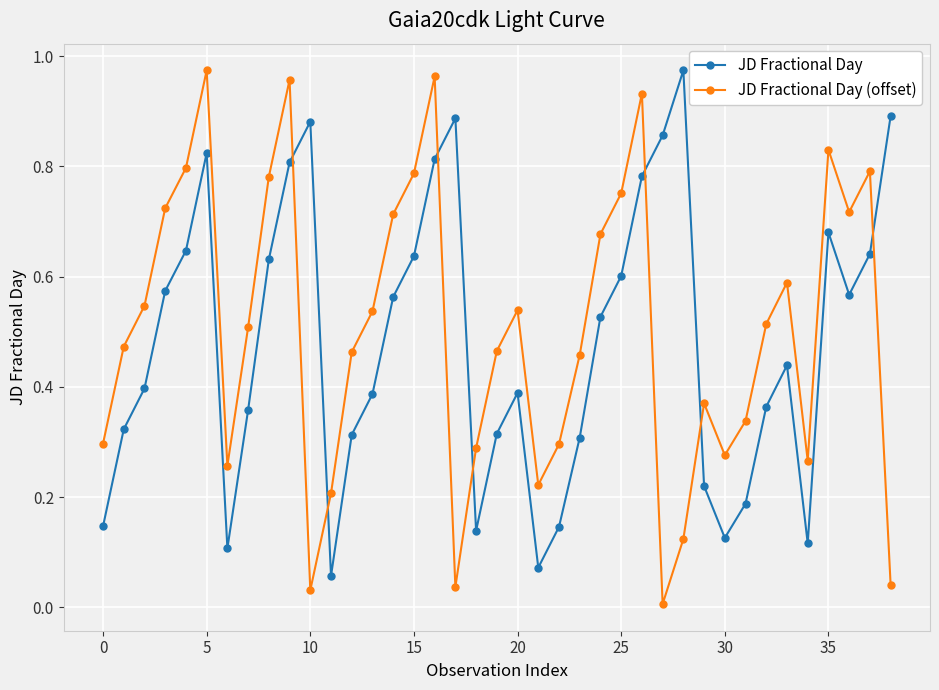

After their last crossing, which series has the higher values: JD Fractional Day or JD Fractional Day (offset)?

JD Fractional Day